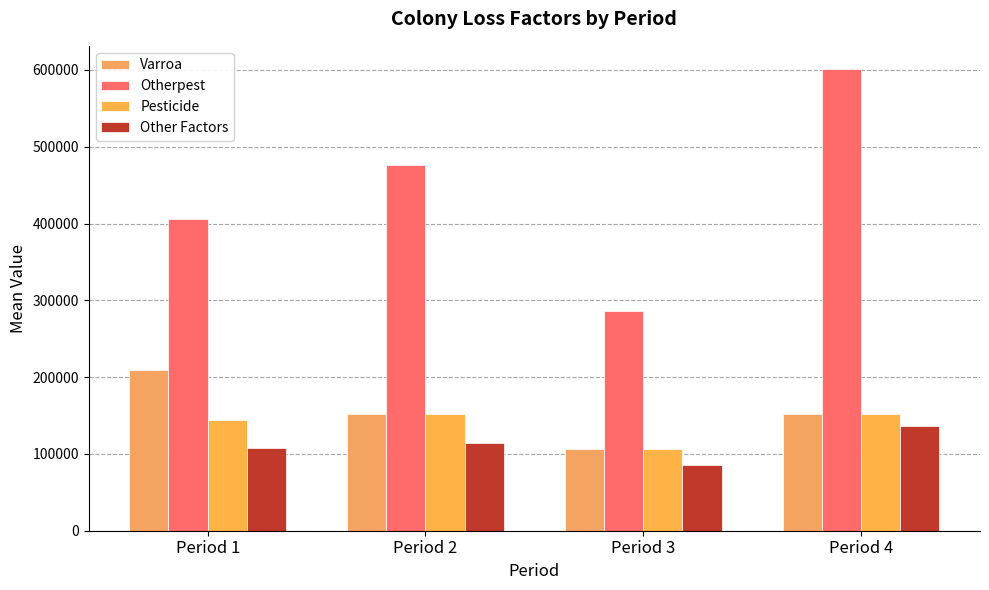

The value of Varroa at Period 1 is 353004. True or false?

False